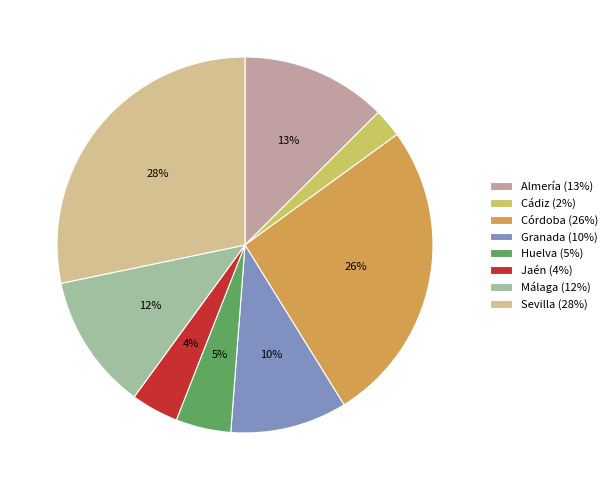

Combined, do Jaén (4%) and Córdoba (26%) account for over 50%?

No